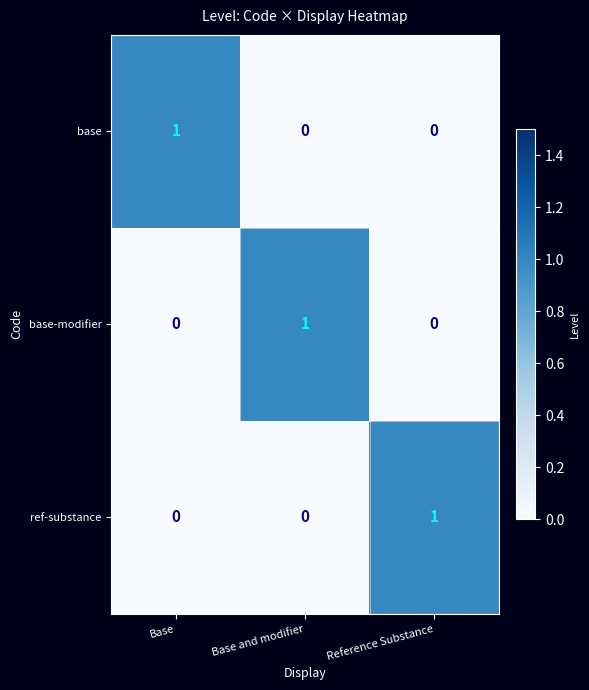

Which category has the highest value in the ref-substance series?

Reference Substance